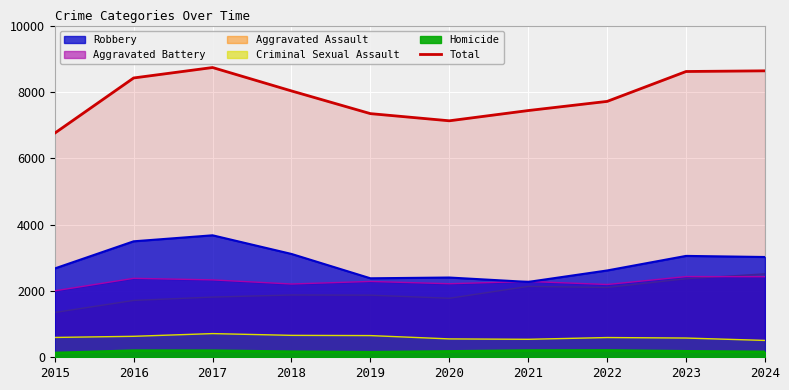

What is the difference between the maximum and minimum values?

1979